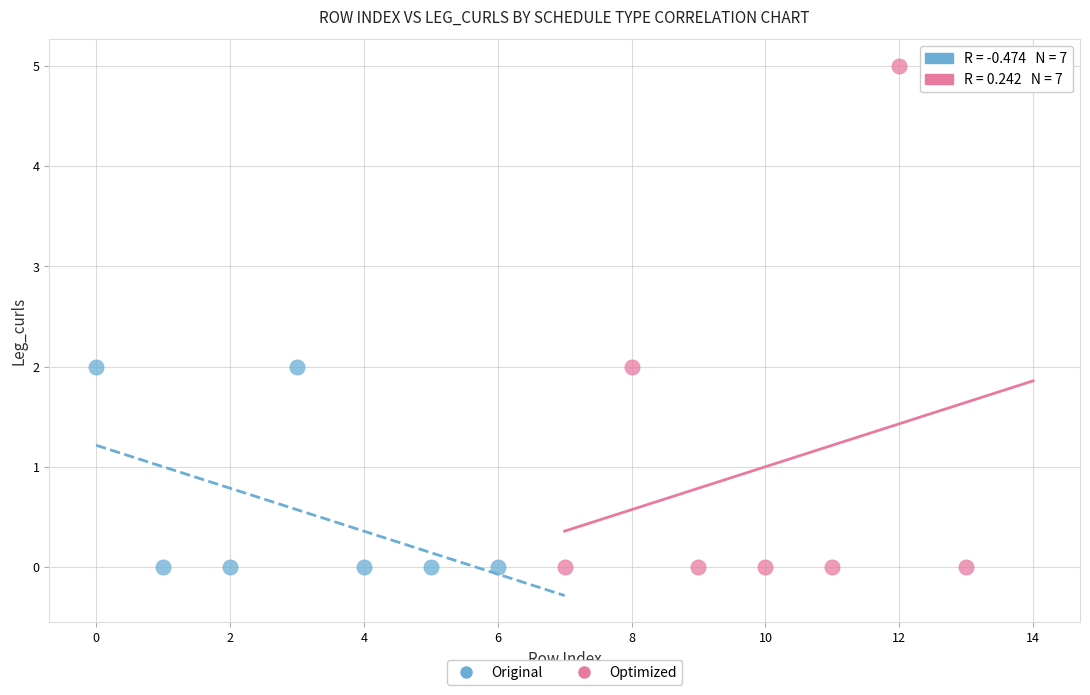

Which series has the widest spread of Y values?

Optimized